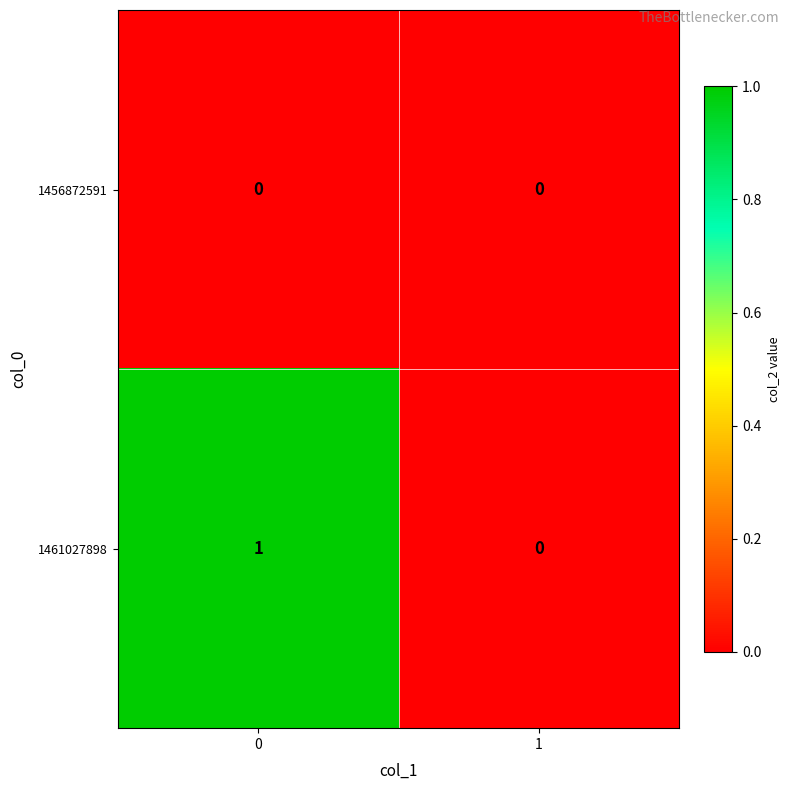

List the series in order of their overall mean, lowest first.

1456872591, 1461027898